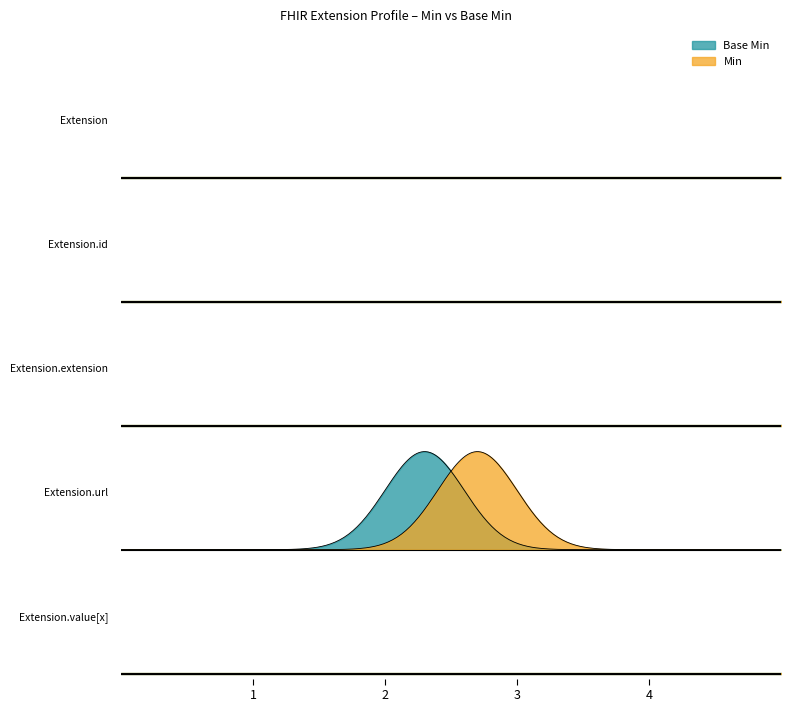

How many categories are shown in the chart?

5